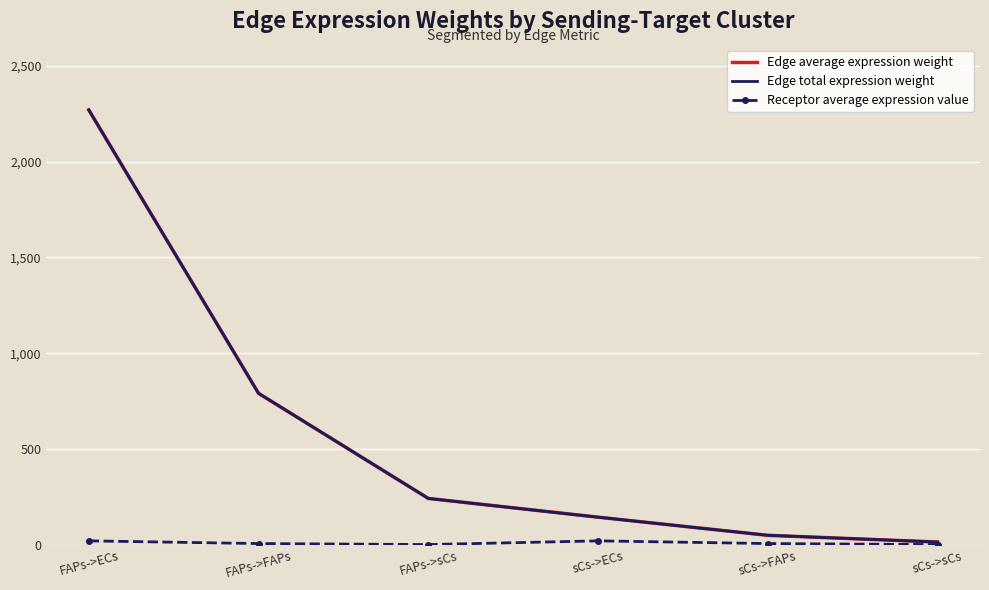

Reading left to right, what are all the values shown in this chart?

Edge average expression weight: 2269.1	791.0	242.9	145.2	50.6	15.5
Edge total expression weight: 2269.1	791.0	242.9	145.2	50.6	15.5
Receptor average expression value: 21.7	7.6	2.3	21.7	7.6	2.3